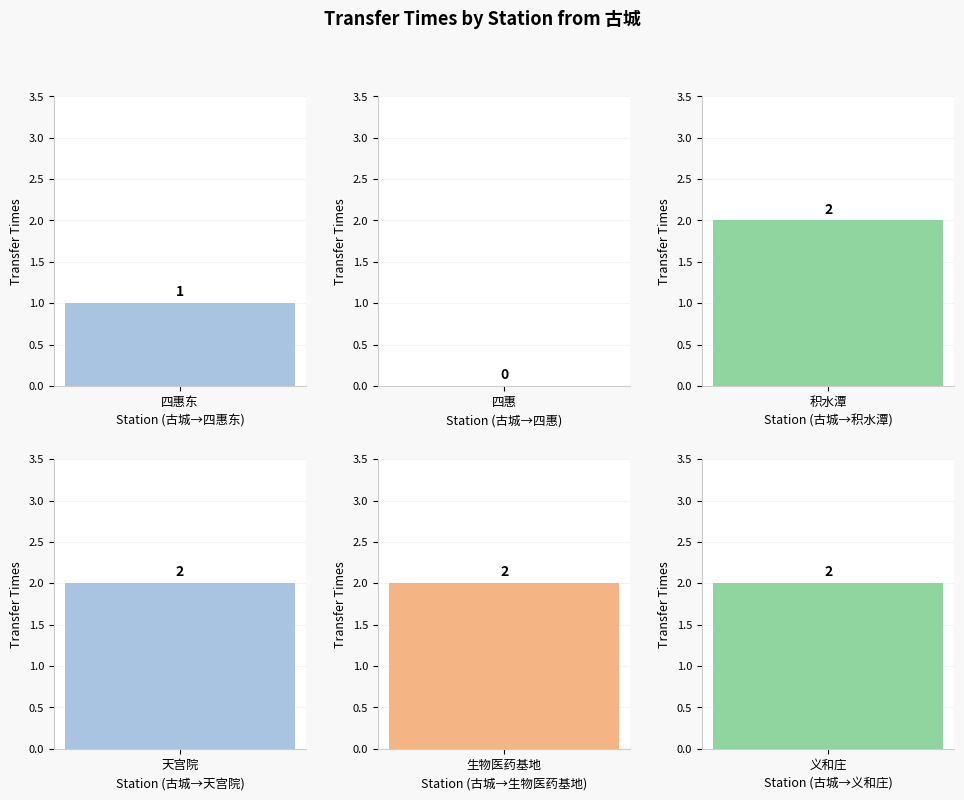

What value does the data have at 四惠东?

1